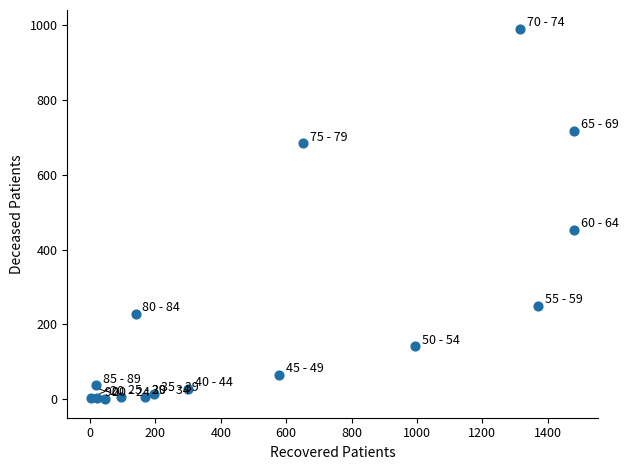

What Y value in the scatter plot is closest to 495?

452